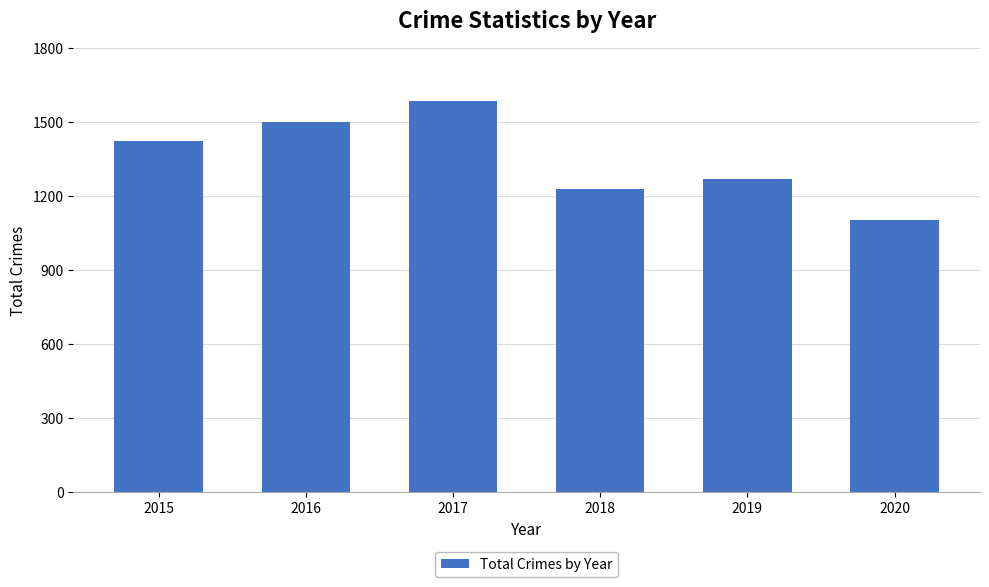

Reading left to right, what are all the values shown in this chart?

1424	1501	1585	1229	1267	1104